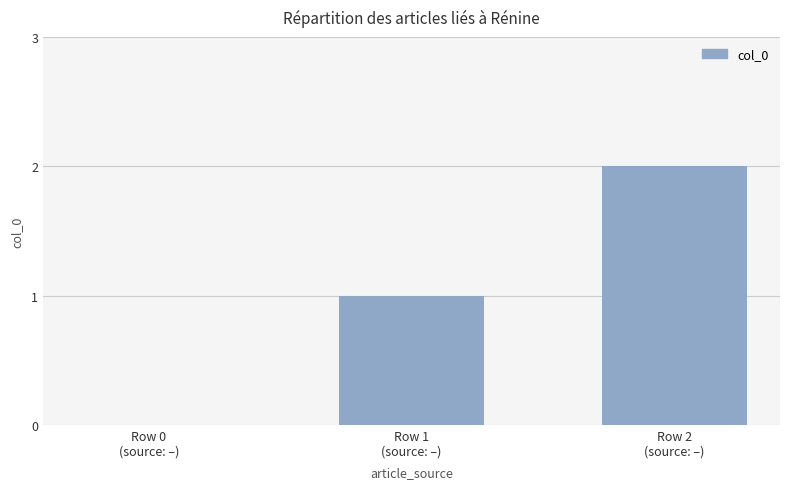

What is the sum of all values?

3